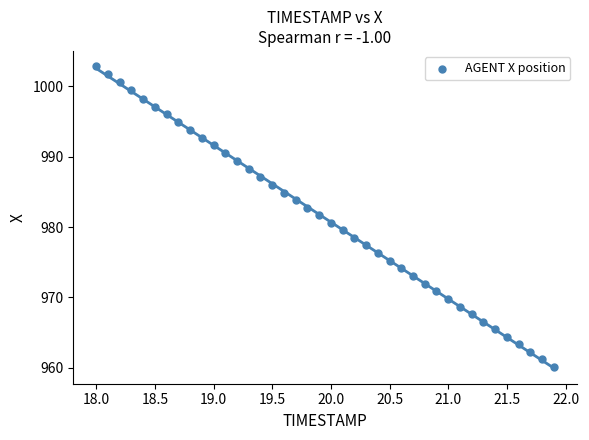

What is the range of Y values (max minus min)?

42.7